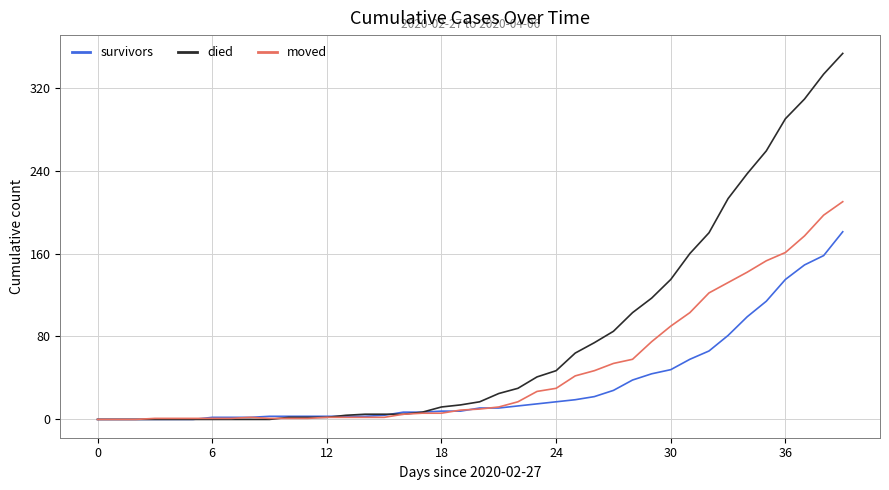

Which series has the widest spread of values?

died